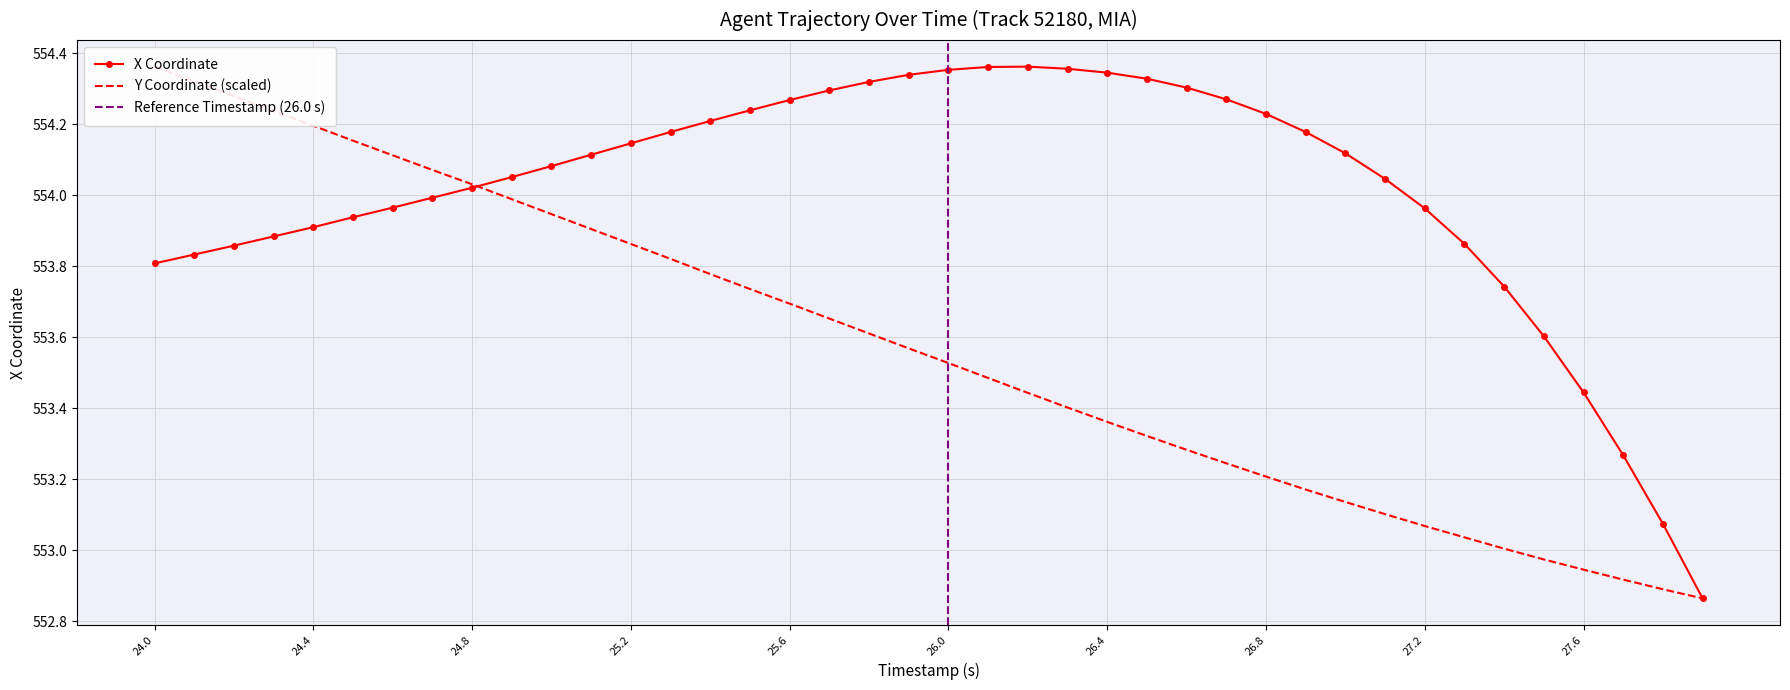

List the series in order of their overall mean, highest first.

X, Y